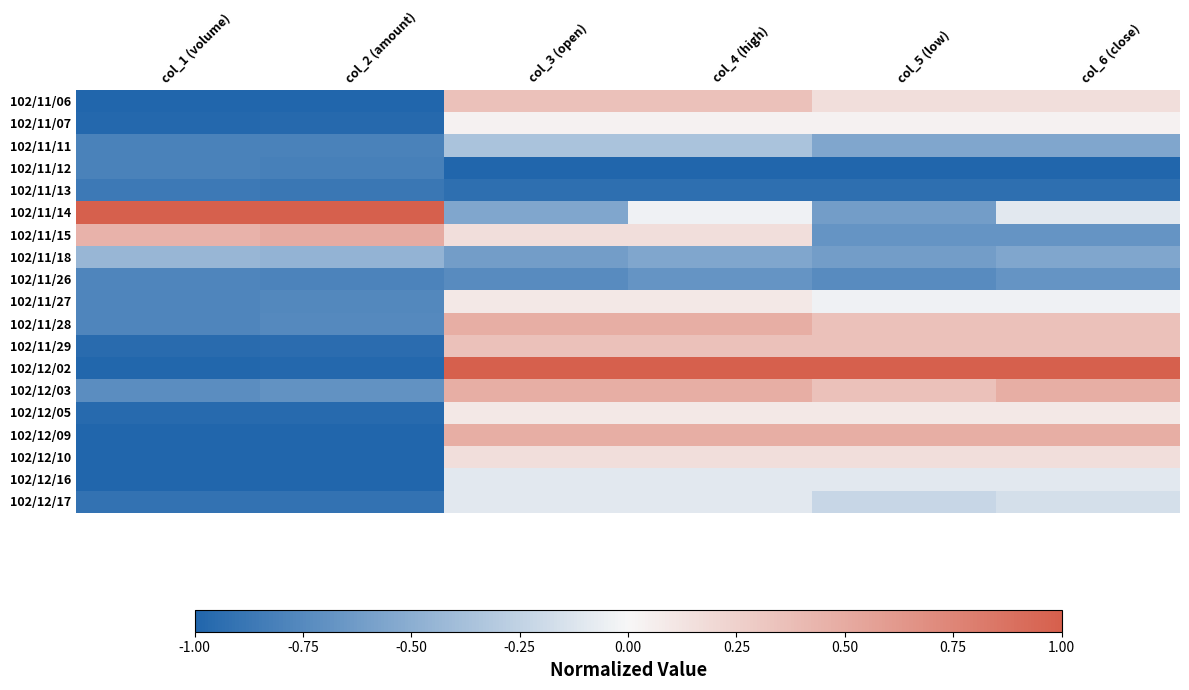

Count the number of data series in this chart.

19